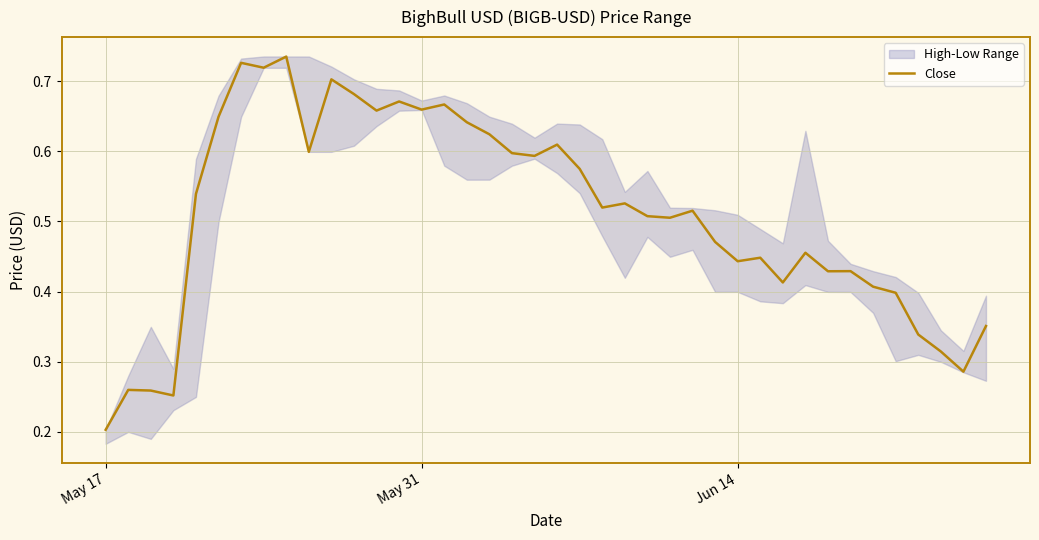

At which label is Close closest to 0?

May 17